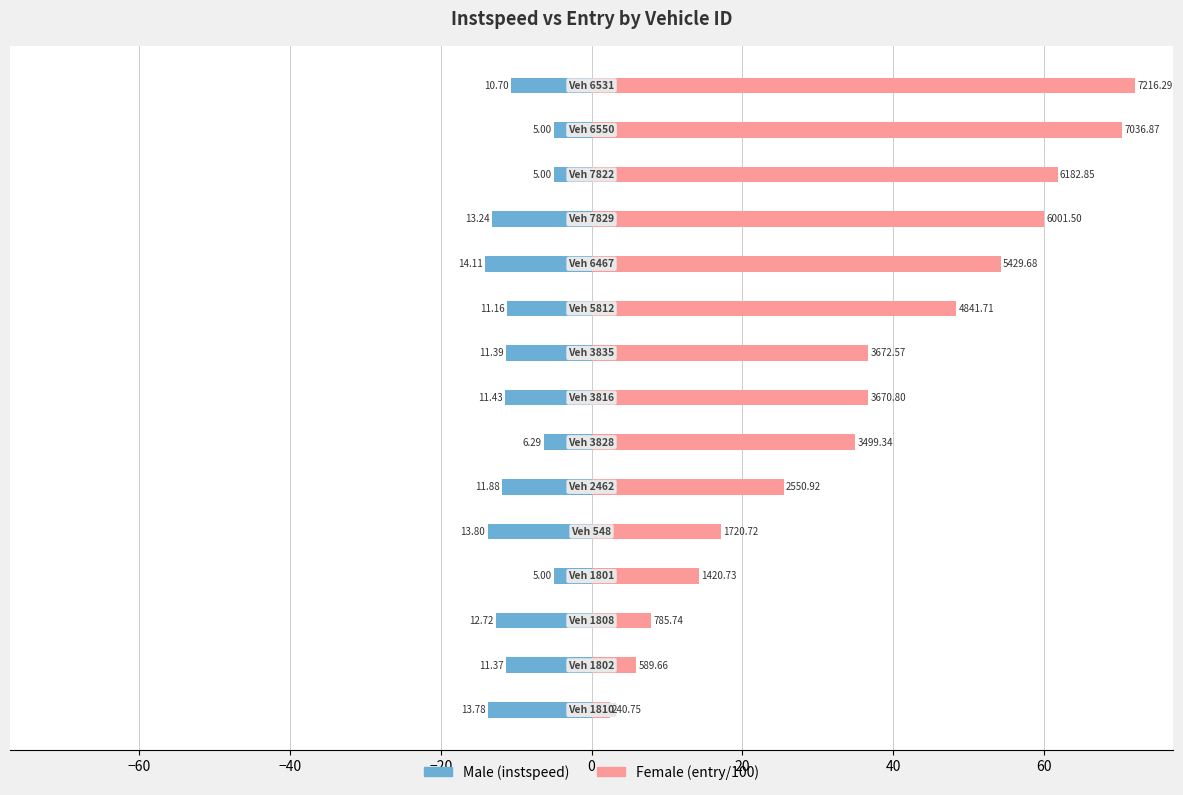

How many data points in Male (instspeed) are above -11?

5